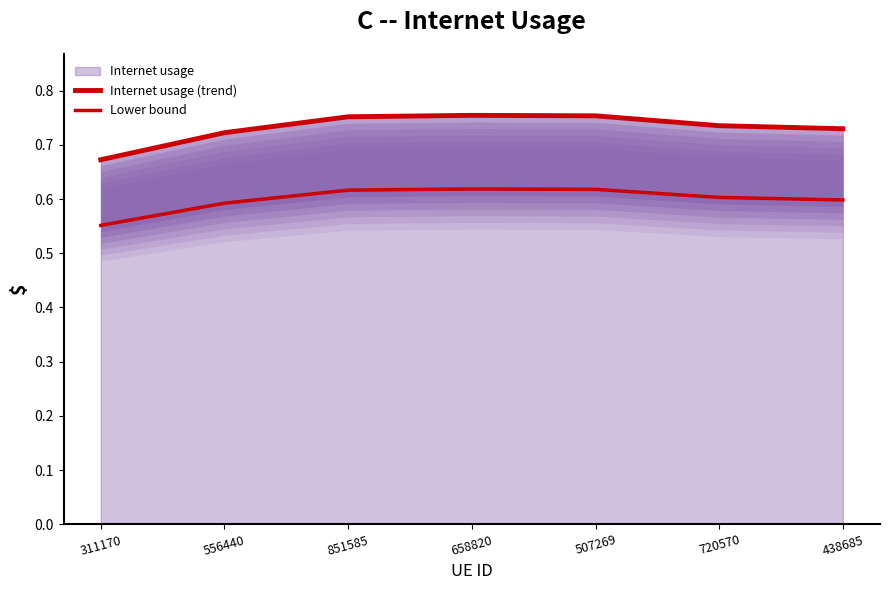

Which series changed the most between 851585 and 658820?

Internet usage (trend)